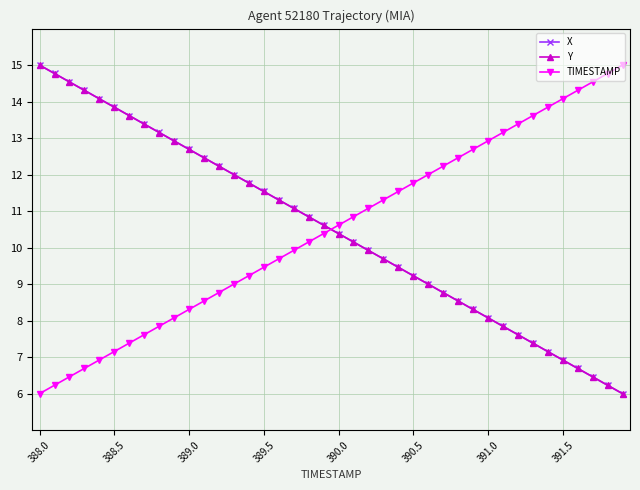

True or false: Y has more than 2 interior local peaks.

False